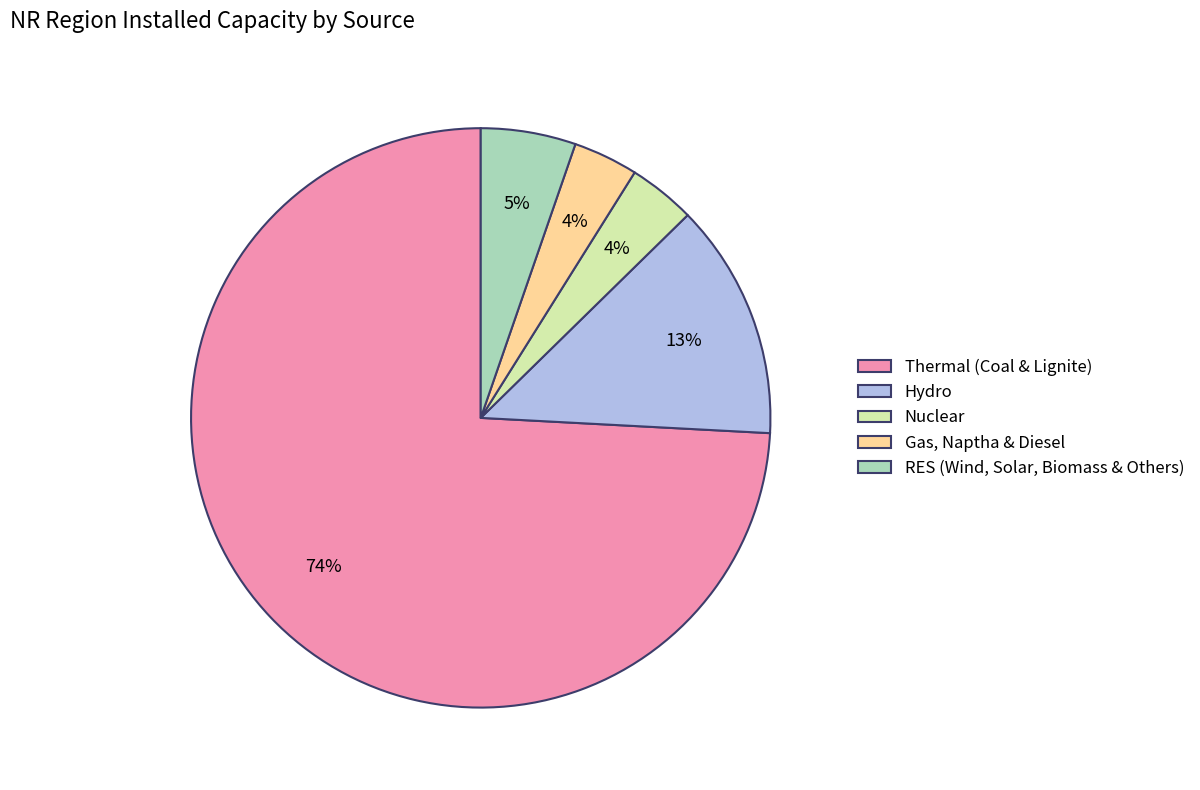

Approximately how many times larger is the value at Nuclear compared to Hydro?

0.3